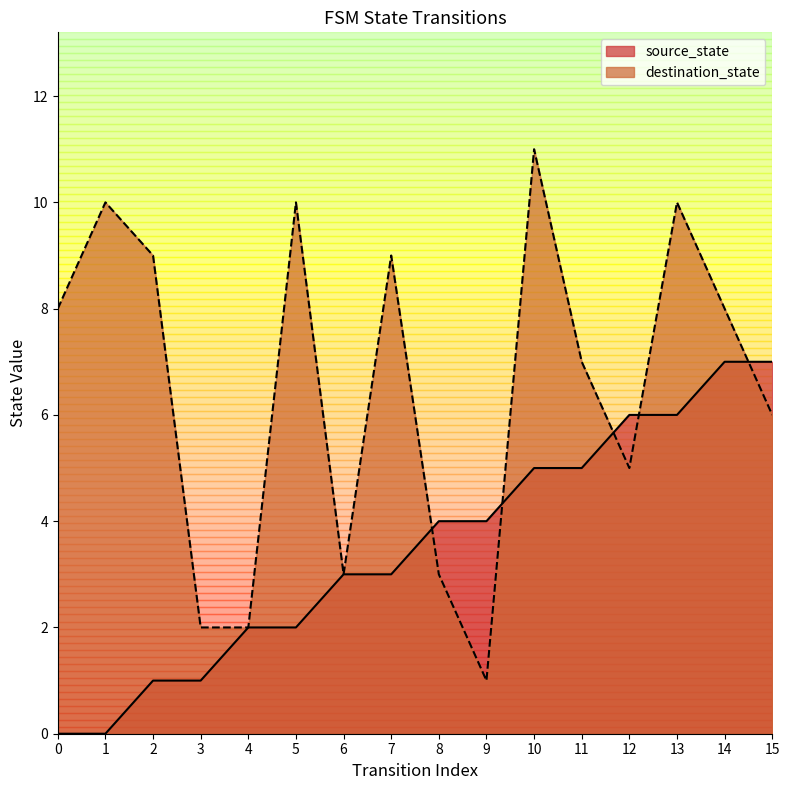

How many times do destination_state and source_state cross each other?

5